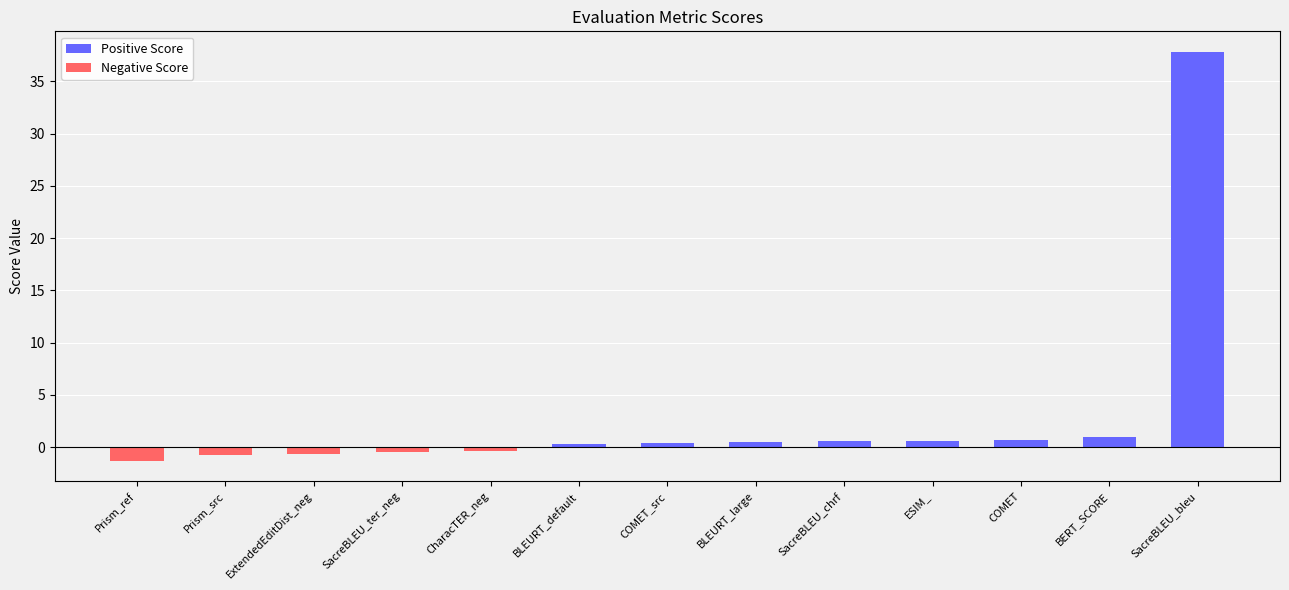

At which category does the chart reach its minimum across all series?

Prism_ref